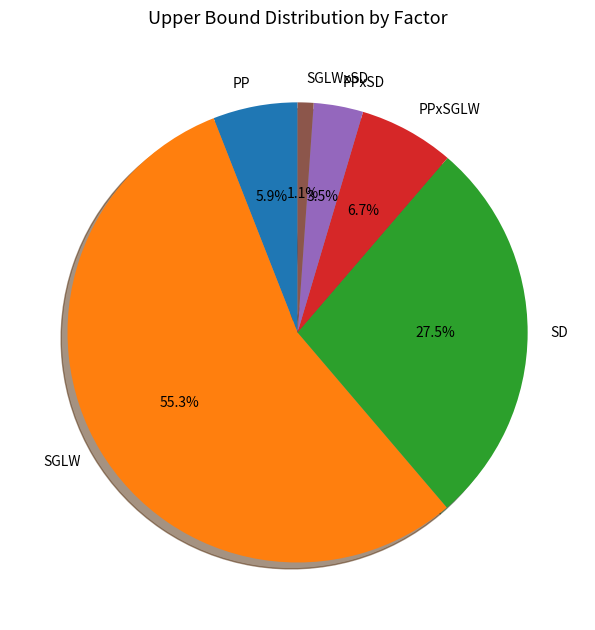

The SGLW slice represents 55% of the pie. True or false?

True